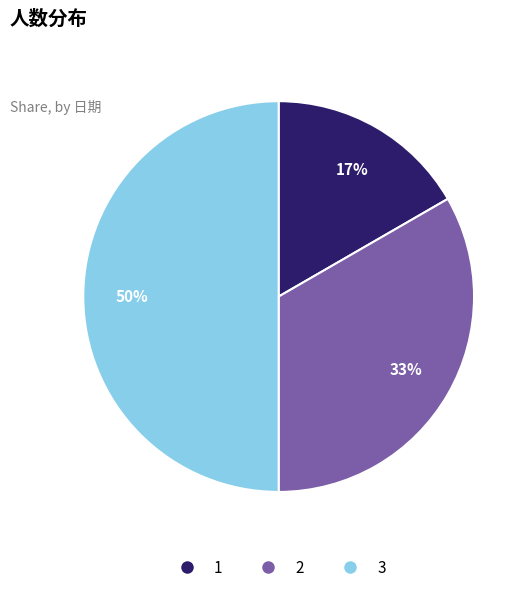

To the nearest percent, what portion does 1 represent?

17%